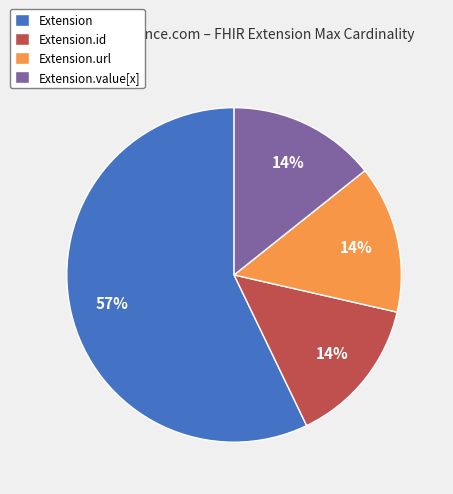

Does Extension.url represent more than half of the total?

No